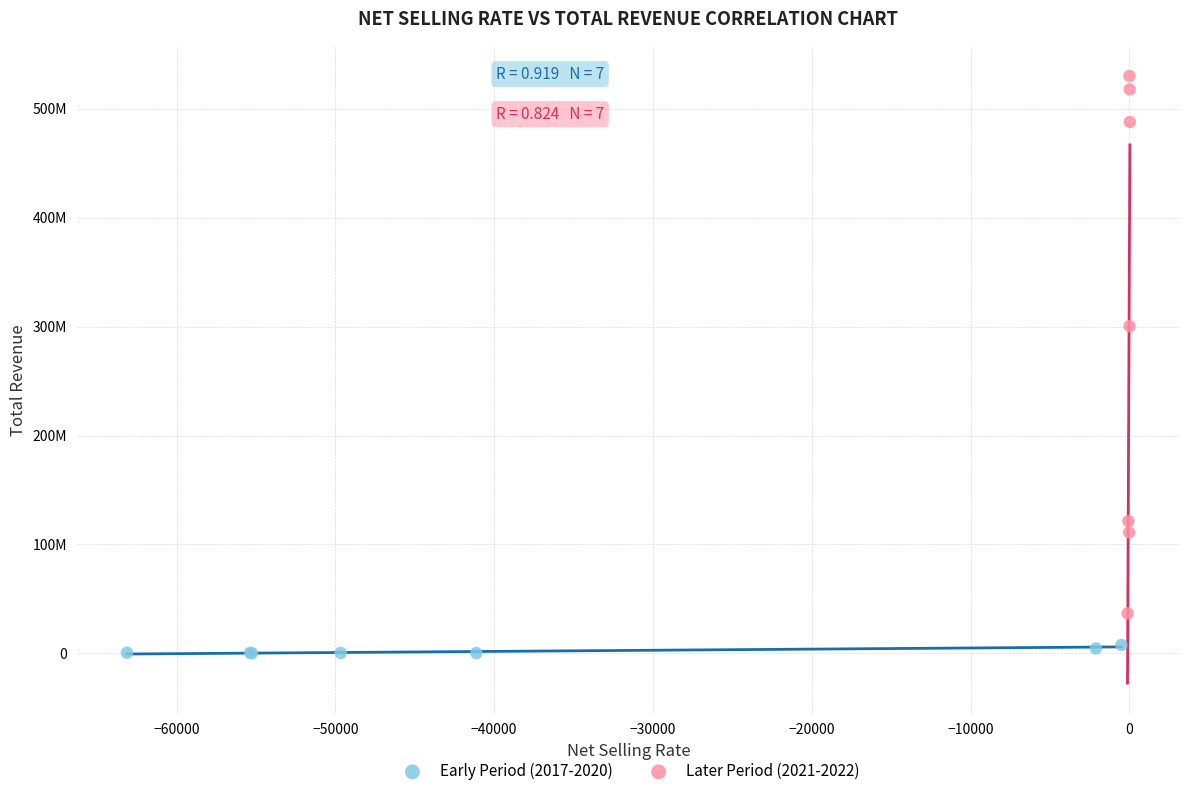

Which series contains the lowest Y value?

Early Period (2017-2020)